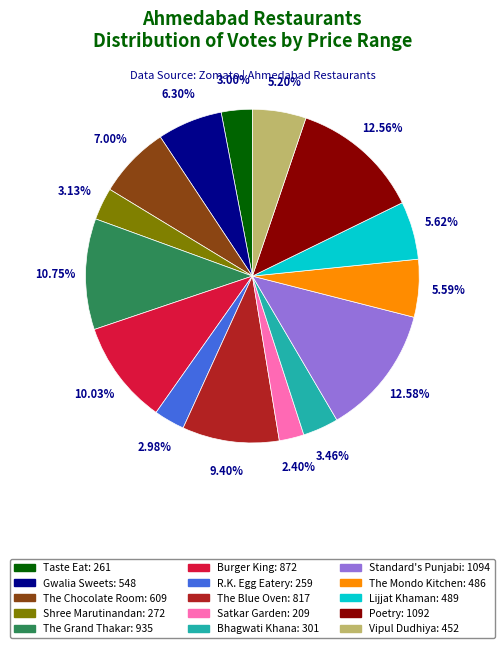

Does any single category account for the majority?

No